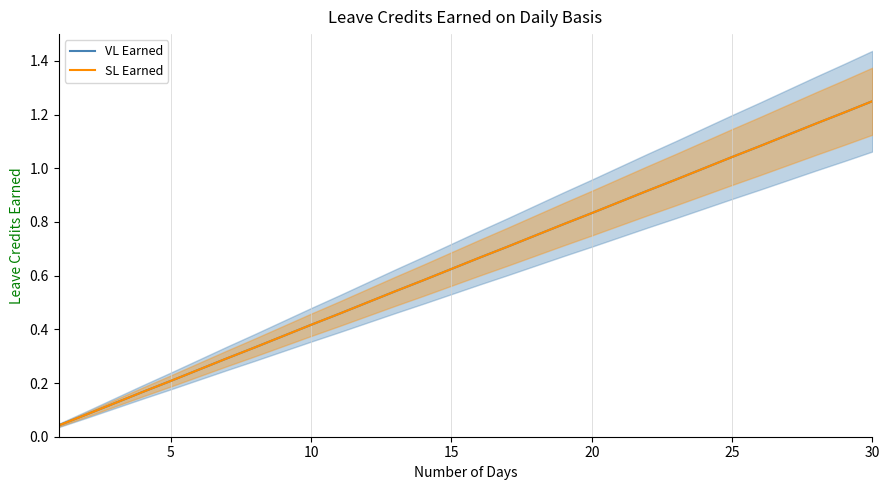

True or false: VL Earned and SL Earned intersect in this chart.

False